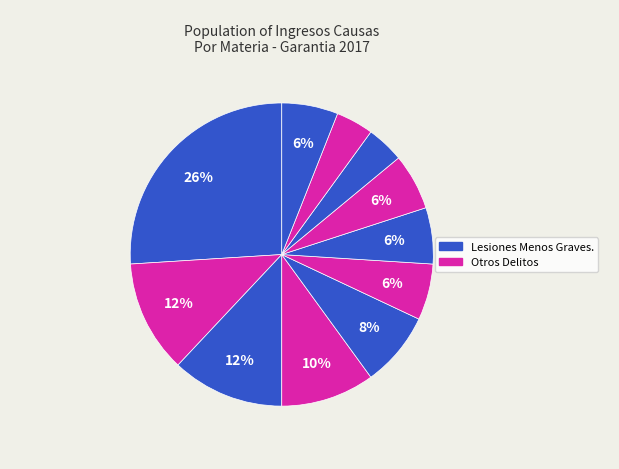

How many slices are in this pie chart?

11